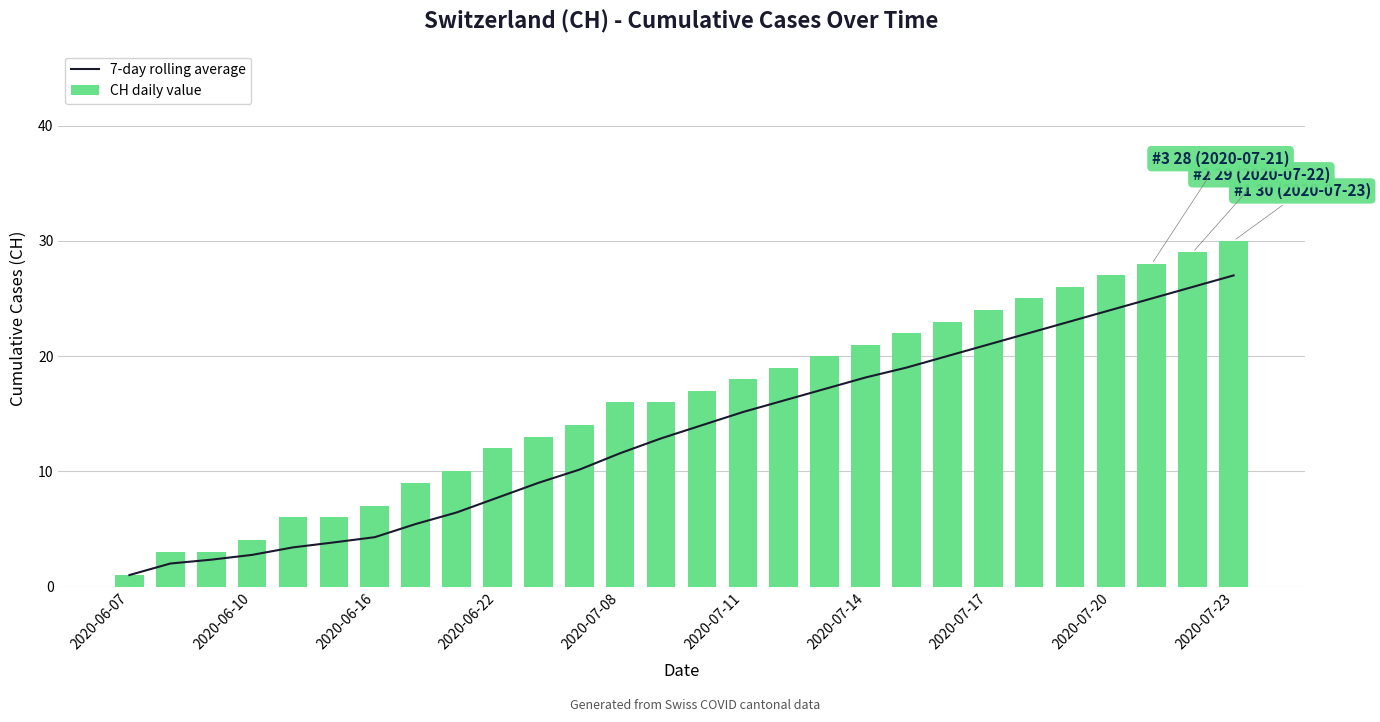

What is the sum of all 7-day rolling average values?

370.3